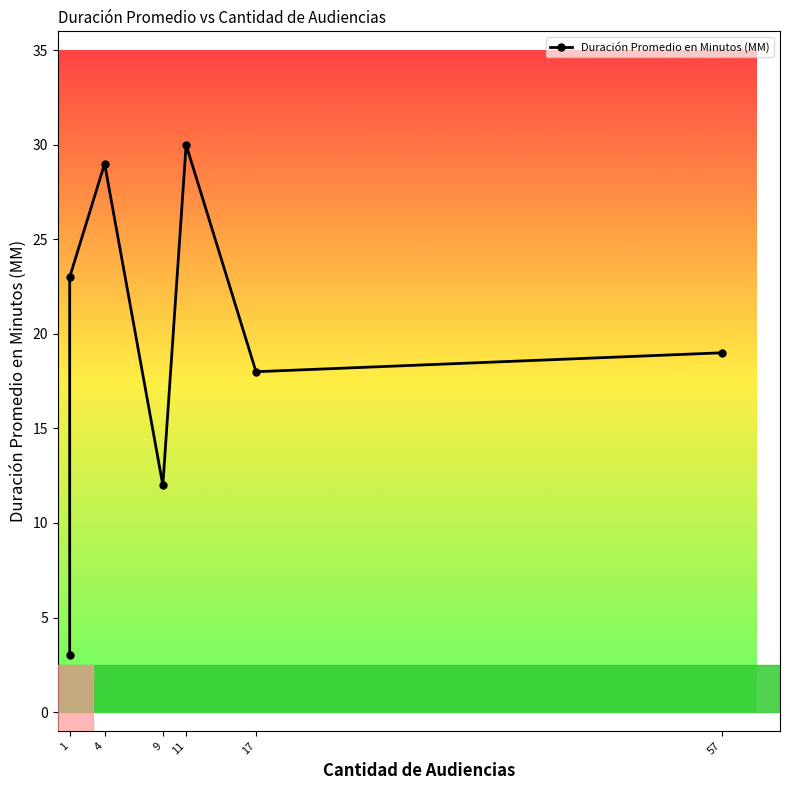

Does the chart display data point markers on the line(s)?

Yes